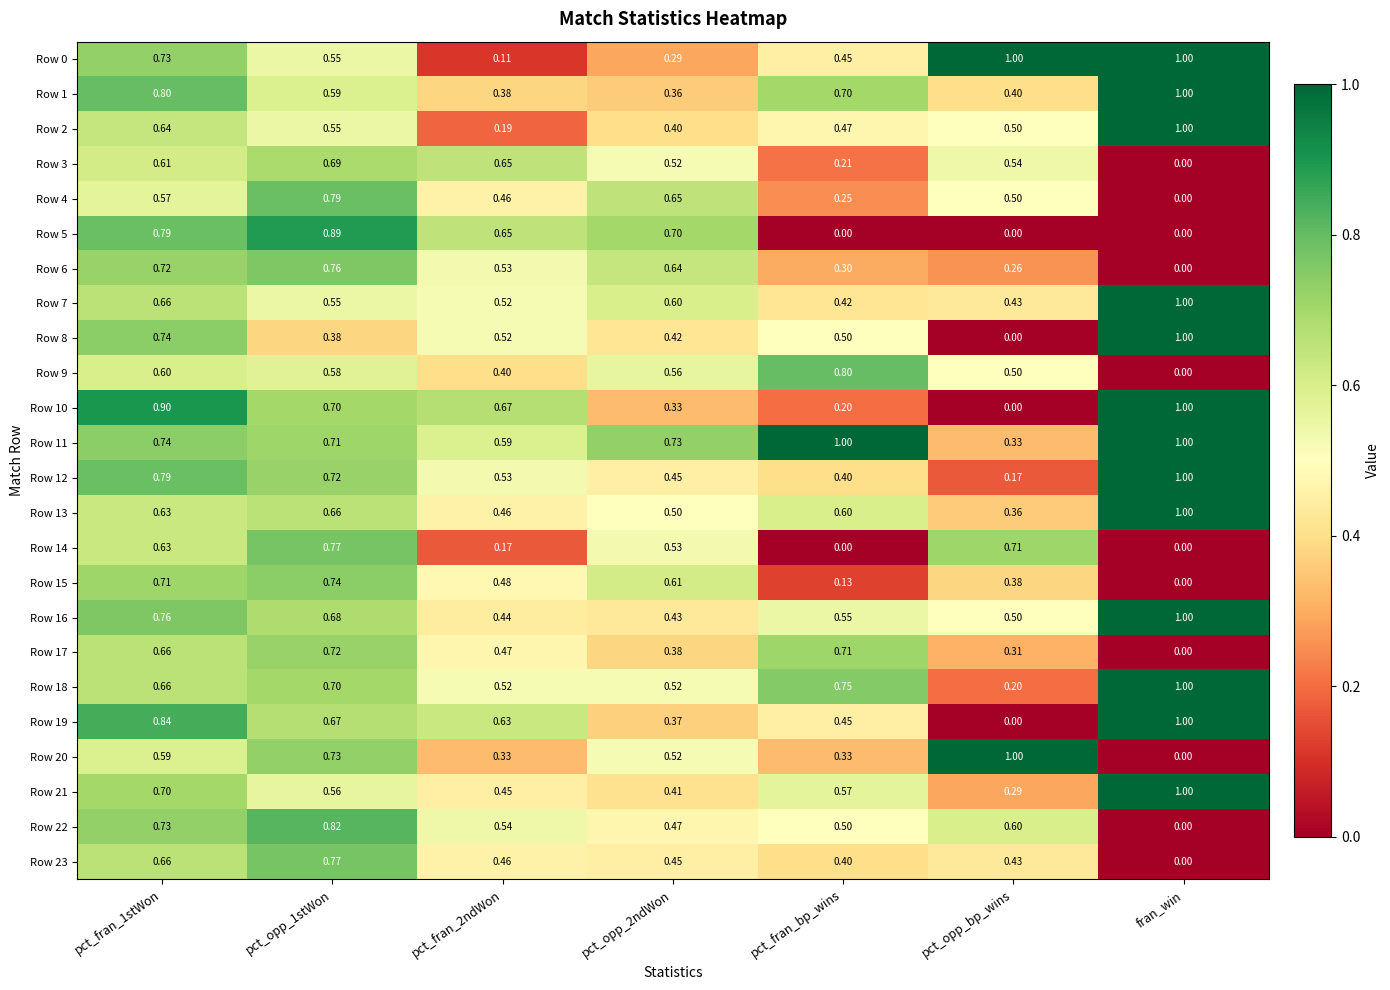

Where is Row 12 nearest to the value 0?

pct_opp_bp_wins